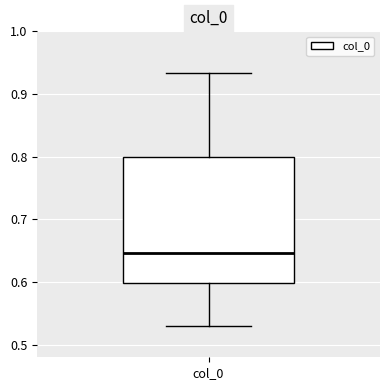

Read this box plot against the y-axis: the position of the median line, the range covered by the box, and the ends of both whiskers. The values are not printed on the chart, so give them approximately, as read against the axis.

median 0.65, box 0.60 to 0.80, whiskers 0.53 to 0.93